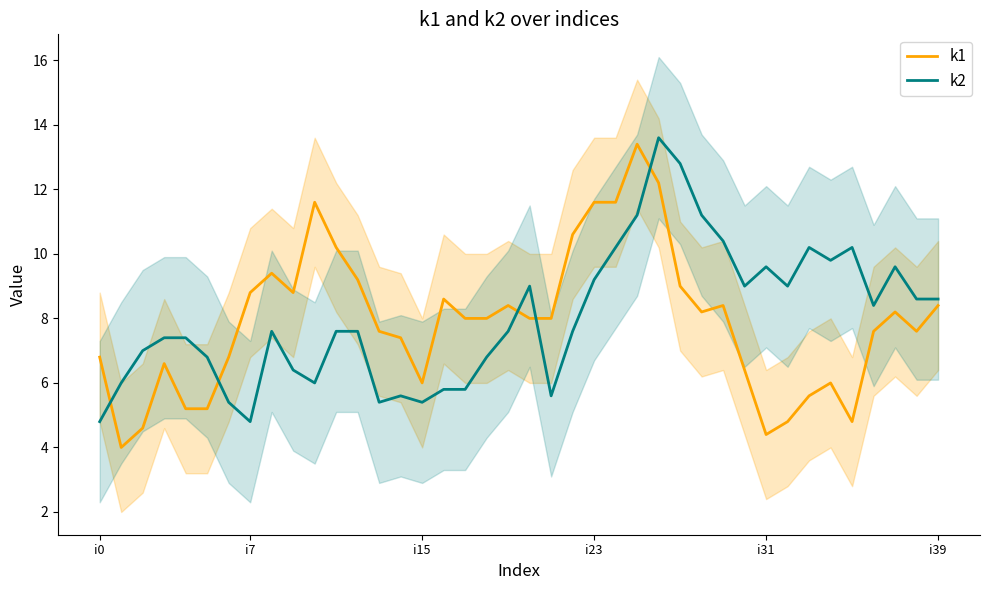

List the series in order of their peak value, highest first.

k2, k1